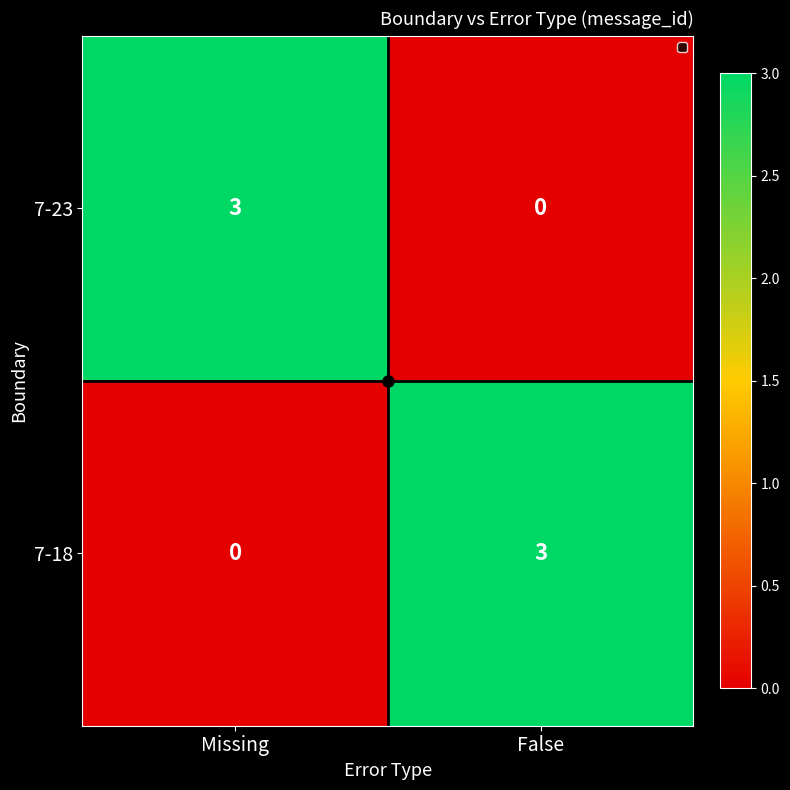

What is the spread (max minus min) of values at Missing?

3